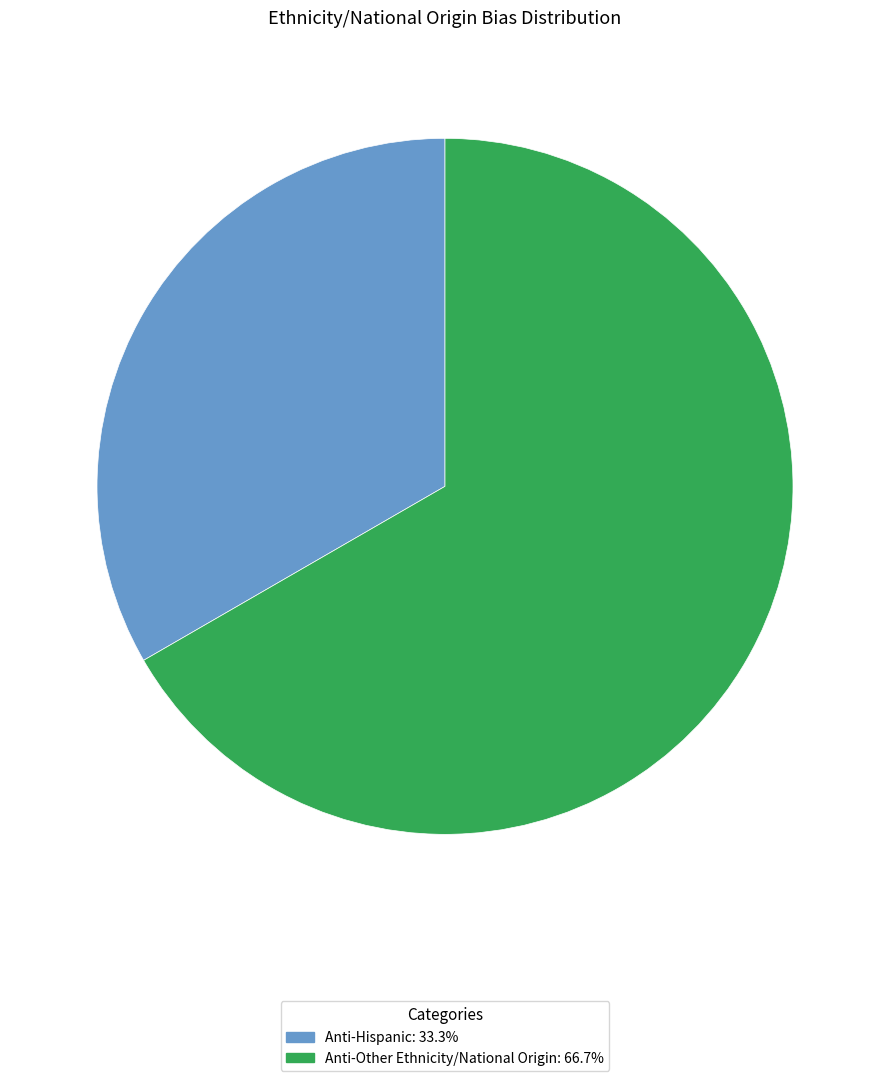

True or false: Anti-Other Ethnicity/National Origin accounts for 81% of the total.

False